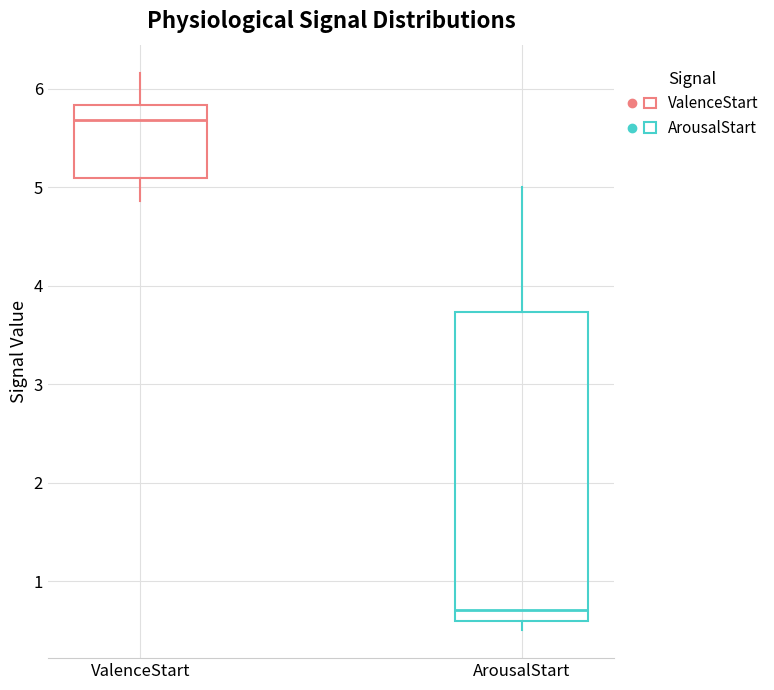

Reading left to right, read every box against the y-axis: the position of its median line, the range the box covers, and the ends of its whiskers. The values are not printed on the chart, so give them approximately, as read against the axis.

ValenceStart: median 5.7, box 5.1 to 5.8, whiskers 4.9 to 6.2
ArousalStart: median 0.7, box 0.6 to 3.7, whiskers 0.5 to 5.0